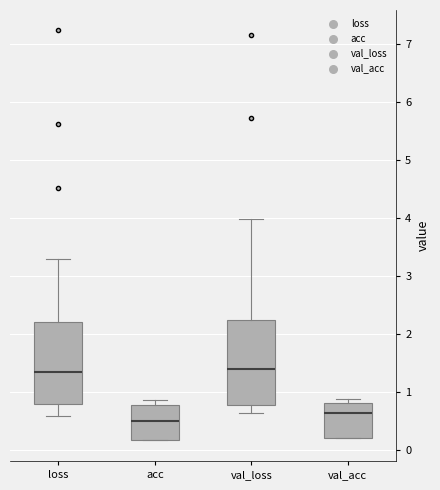

Reading left to right, transcribe this box plot: for each box, give where its median line is, the range the box spans, and where its two whiskers end, as read against the y-axis. The values are not printed on the chart, so give them approximately, as read against the axis.

loss: median 1.4, box 0.8 to 2.2, whiskers 0.6 to 3.3
acc: median 0.5, box 0.2 to 0.8, whiskers 0.2 to 0.9
val_loss: median 1.4, box 0.8 to 2.3, whiskers 0.6 to 4.0
val_acc: median 0.6, box 0.2 to 0.8, whiskers 0.2 to 0.9